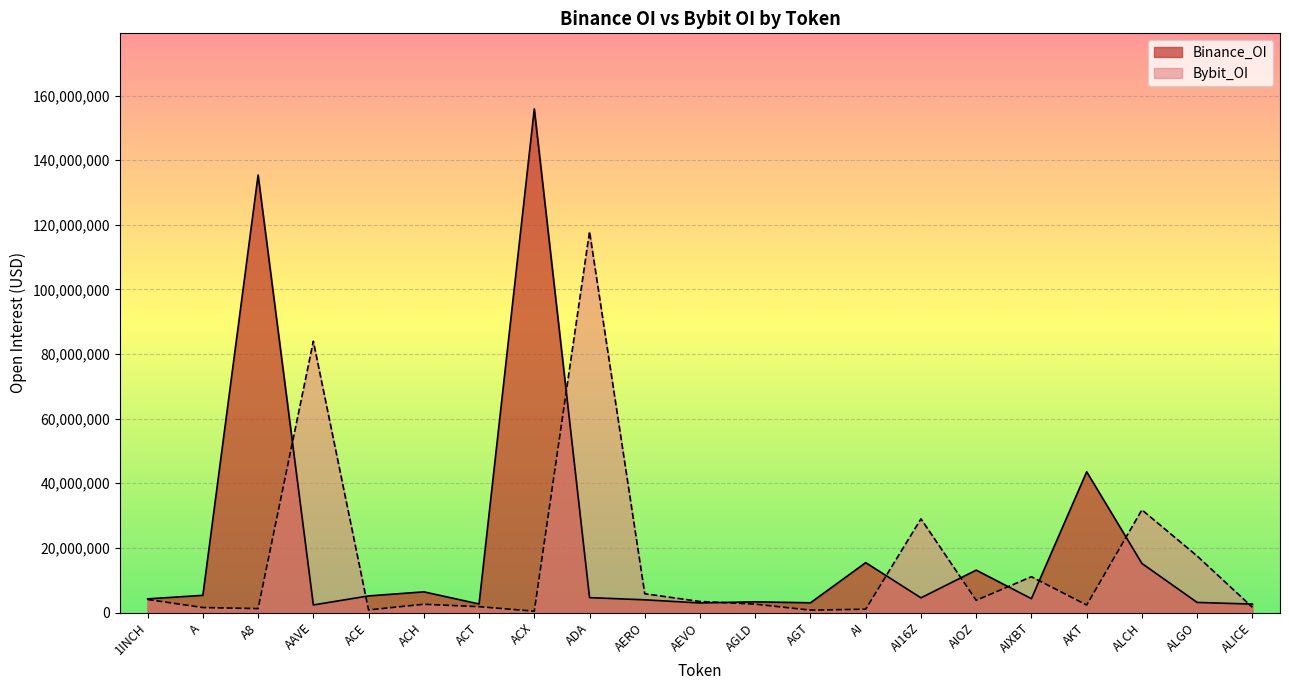

What is the sum of the values at AGT and AIOZ?

16140776